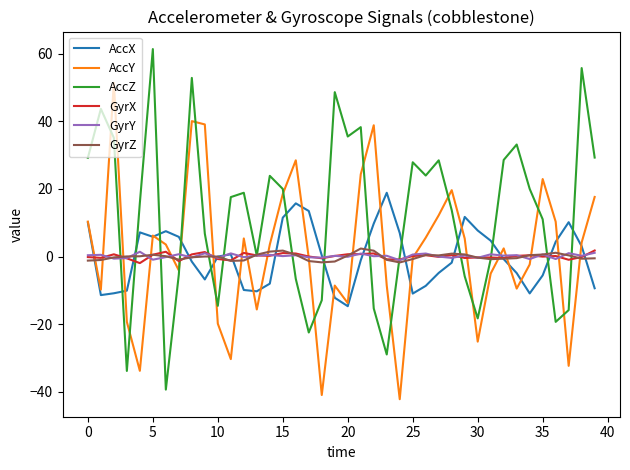

Which series has the largest range (max minus min)?

AccZ